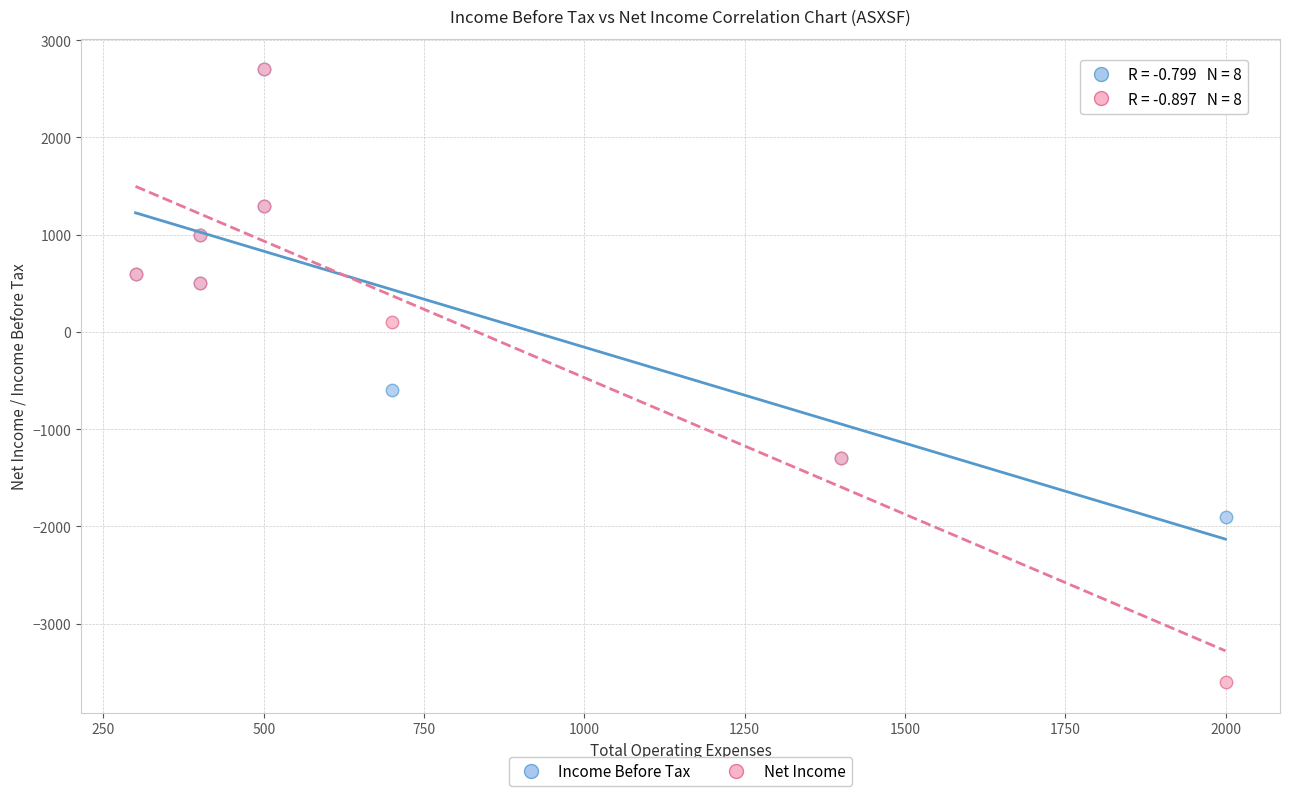

Across all series, what Y value is closest to -450?

-600